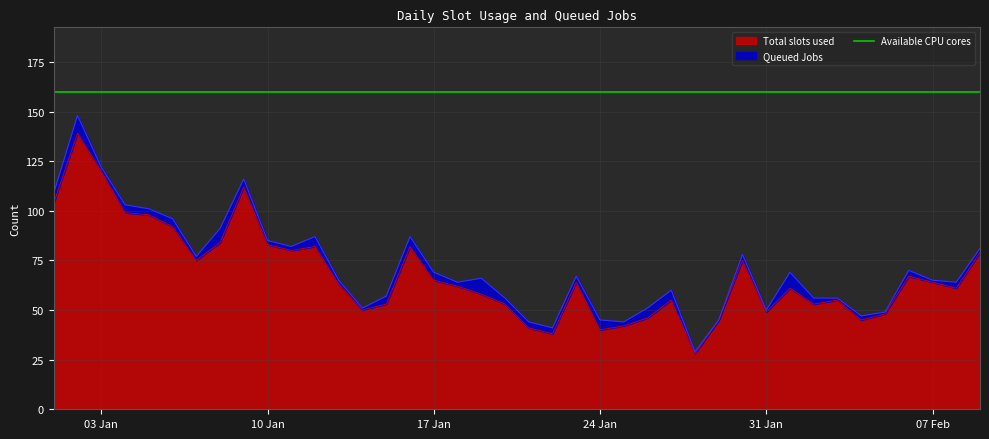

True or false: the data has more than 1 interior local peaks.

True